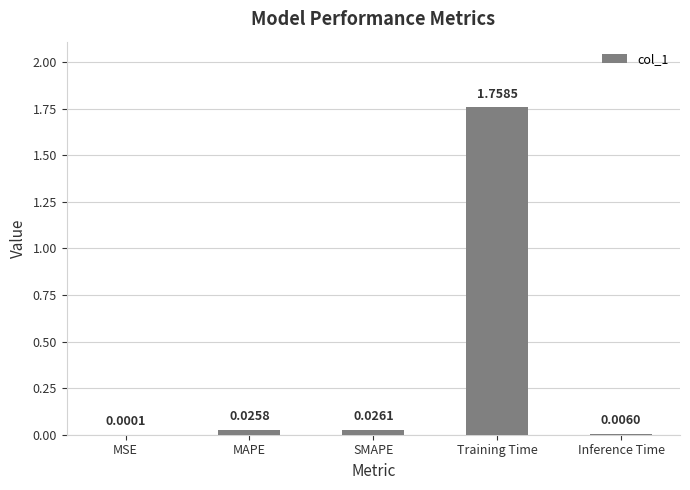

What is the change in value from MSE to Training Time?

+1.8